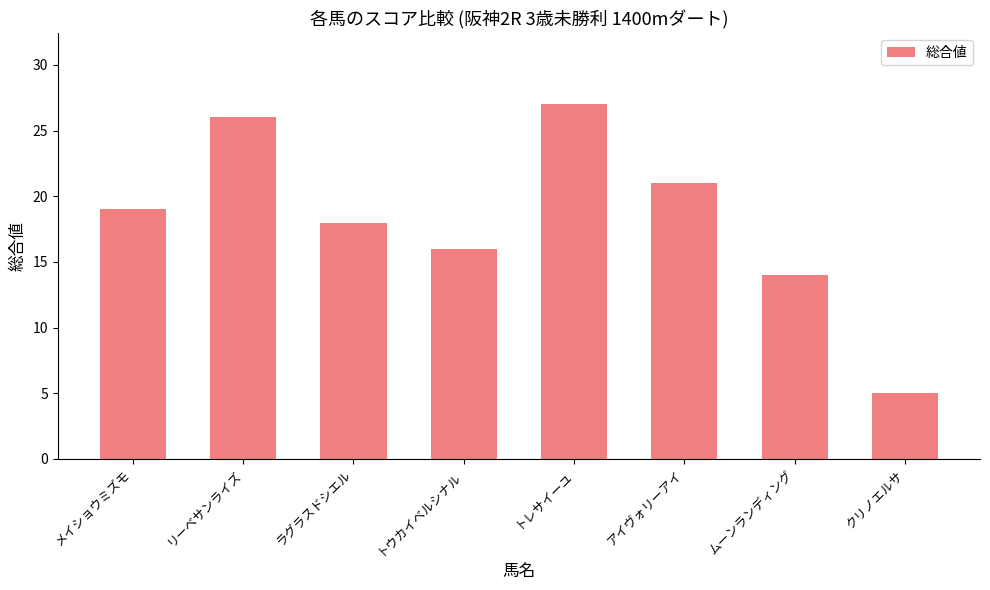

Reading left to right, list all the values displayed in this chart.

19	26	18	16	27	21	14	5